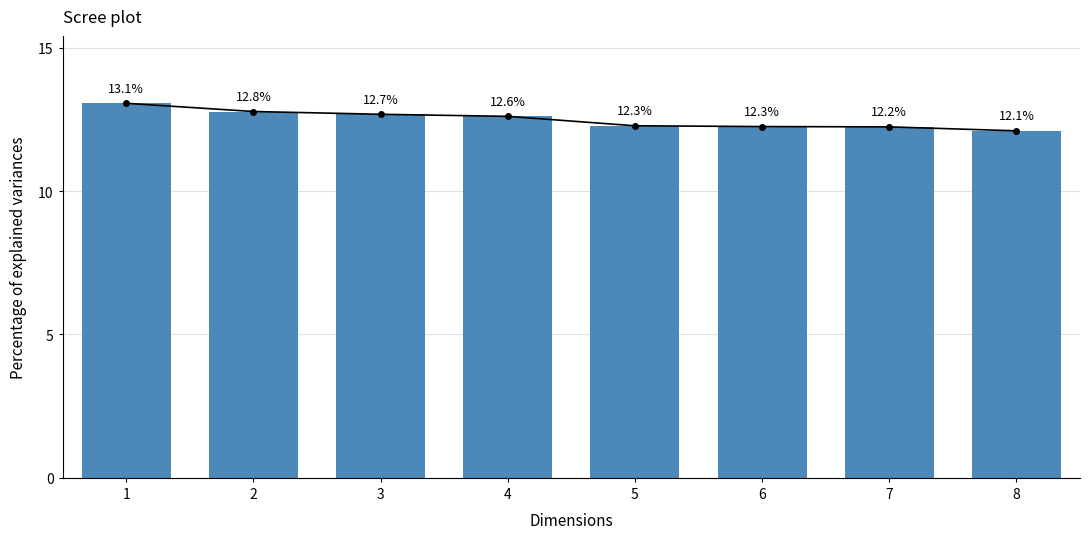

The chart shows a value of 12.1 at 8. True or false?

True